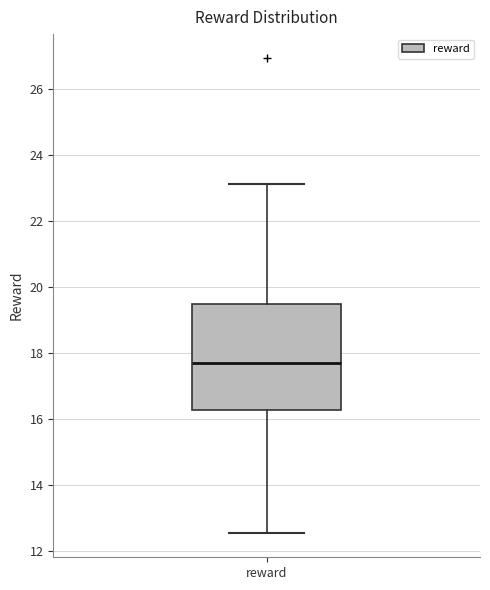

Read this box plot against the y-axis: the position of the median line, the range covered by the box, and the ends of both whiskers. The values are not printed on the chart, so give them approximately, as read against the axis.

median 17.6, box 16.2 to 19.4, whiskers 12.6 to 23.2